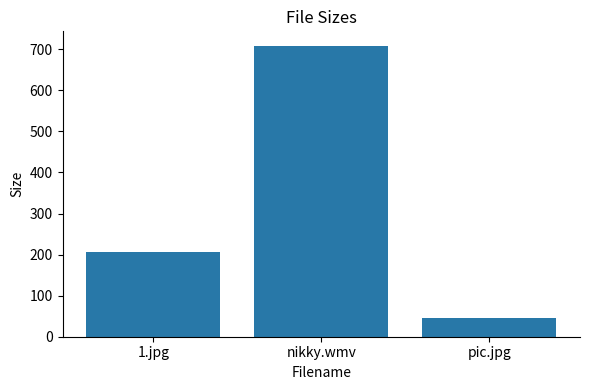

List the labels in order of value, smallest first.

pic.jpg, 1.jpg, nikky.wmv